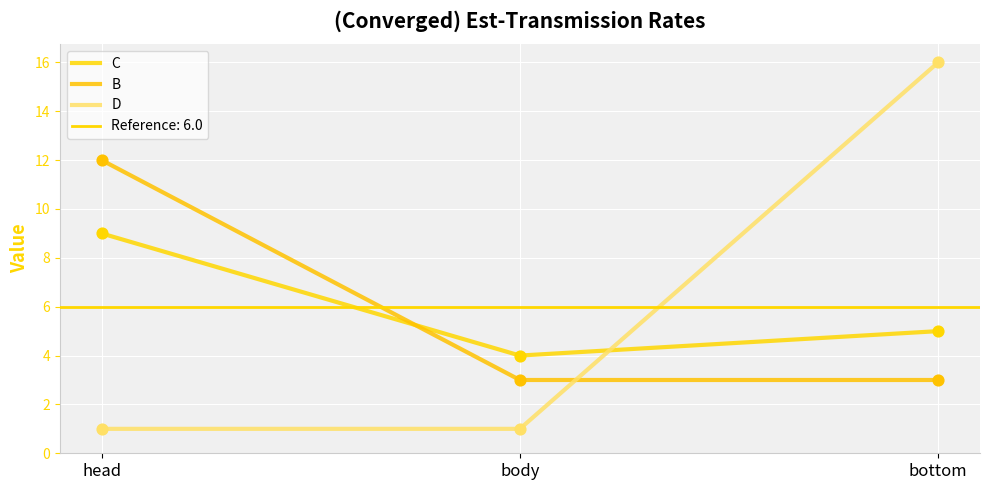

Which series contains the lowest Y value?

D